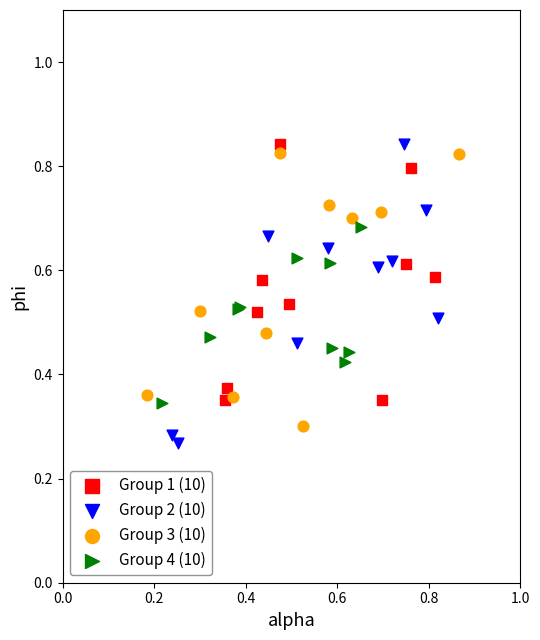

What are all the series names shown in the legend?

Group 1 (10), Group 2 (10), Group 3 (10), Group 4 (10)